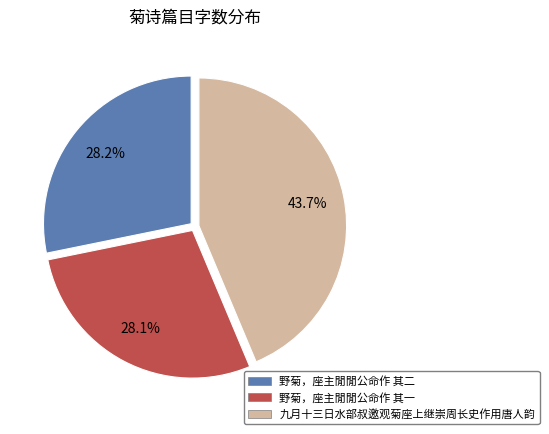

How much of the chart is everything except 九月十三日水部叔邀观菊座上继崇周长史作用唐人韵?

56.3%